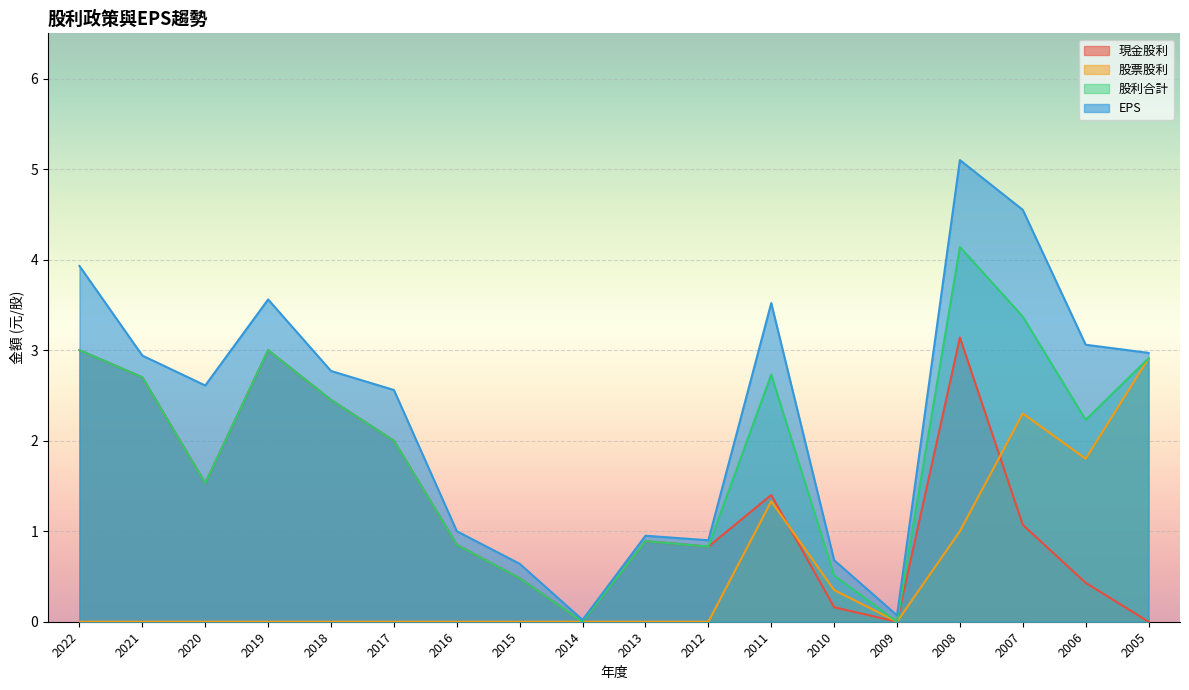

At 2018, list the series in order from largest to smallest.

EPS, 現金股利, 股利合計, 股票股利